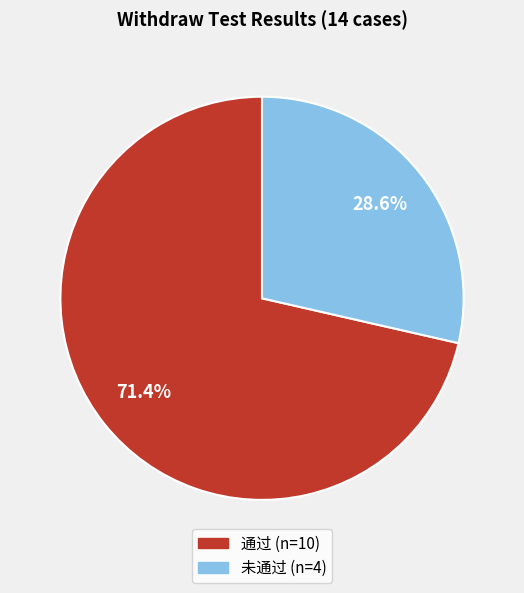

To the nearest percent, what portion does 通过 represent?

71%